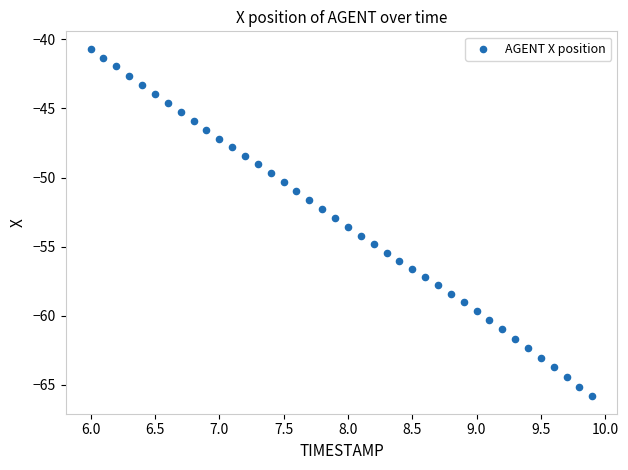

What is the range of X values (max minus min)?

3.9